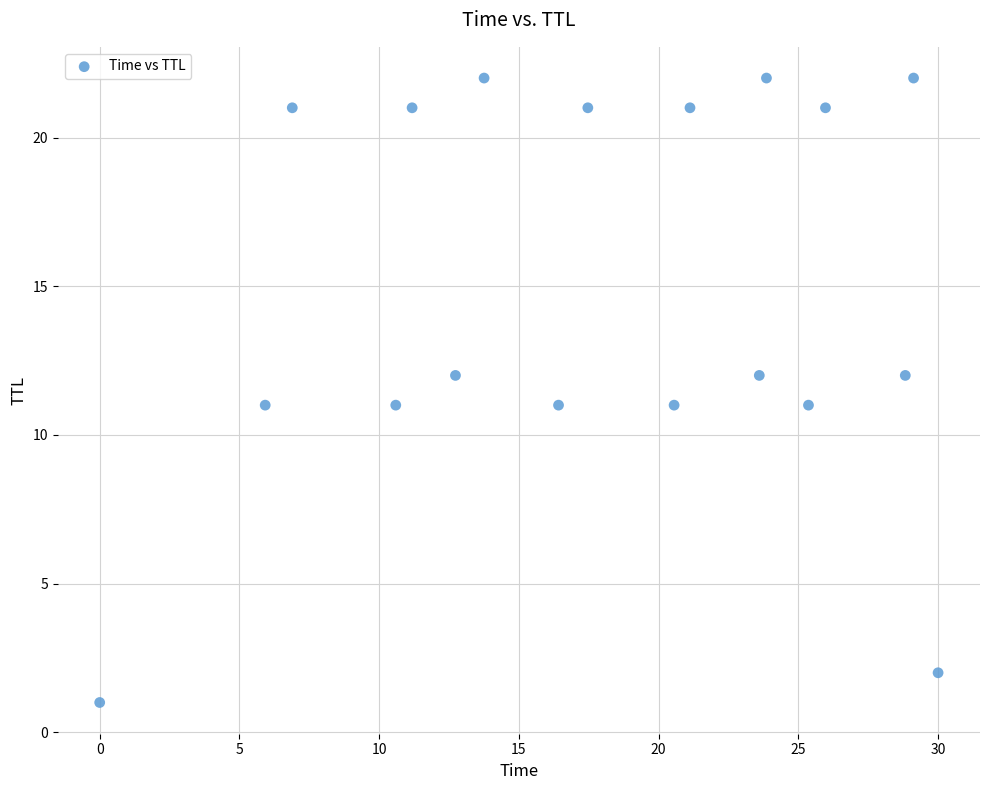

What is the range of Y values (max minus min)?

21